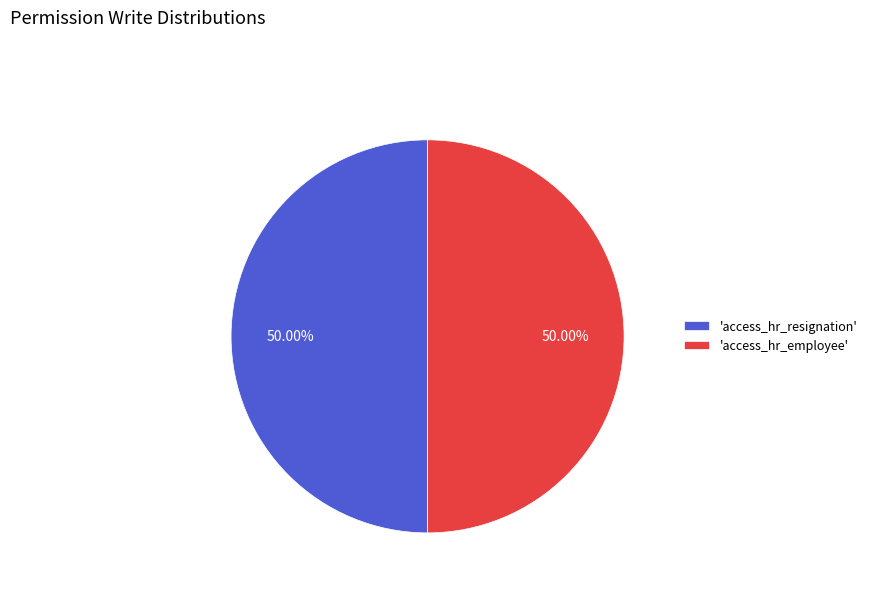

Combined, do 'access_hr_employee' and 'access_hr_resignation' account for over 50%?

Yes